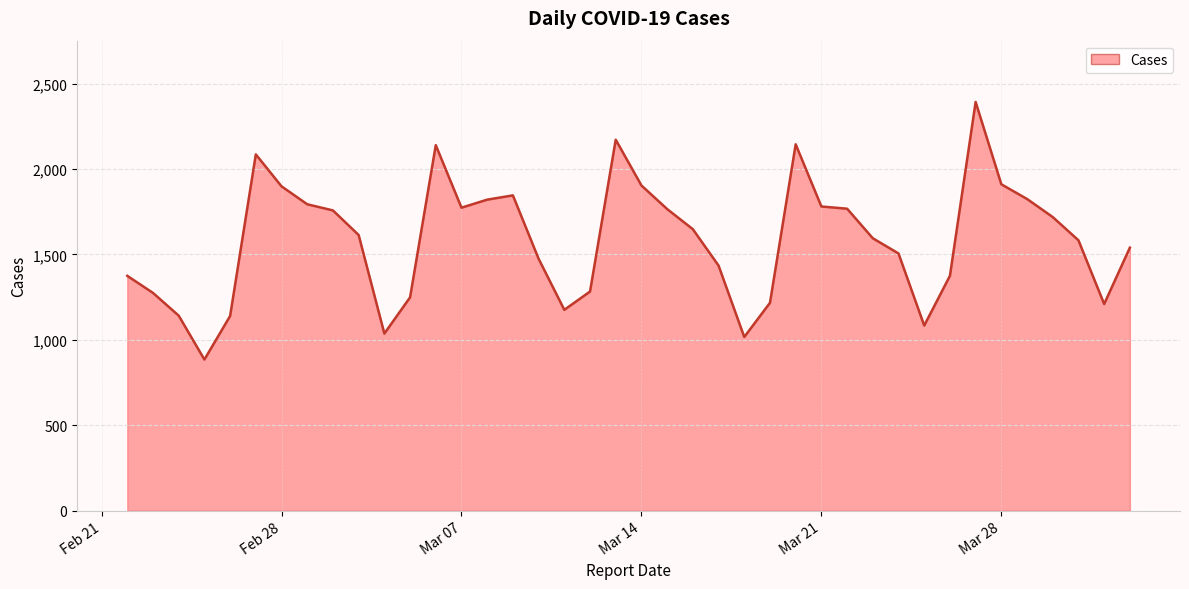

What is the greatest value displayed?

2392